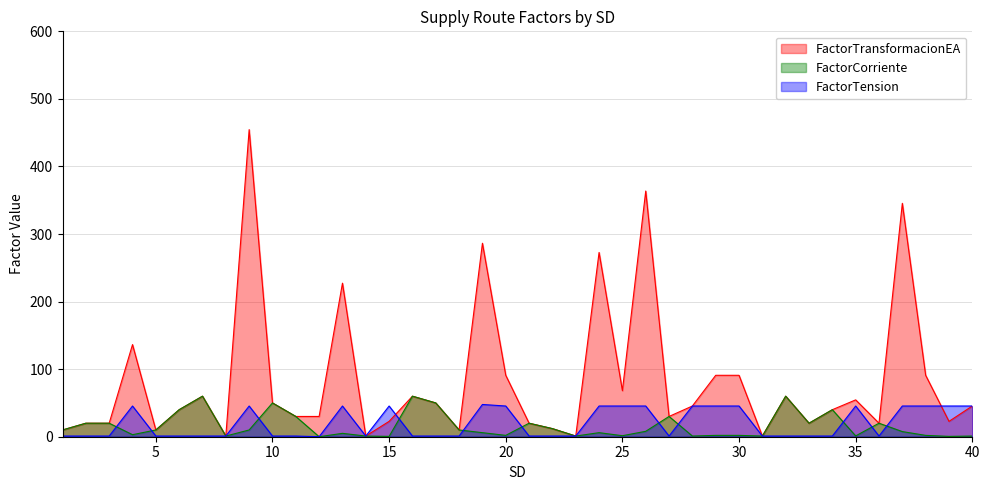

What is the value of the FactorTransformacionEA point at the 38th from the left?

90.9